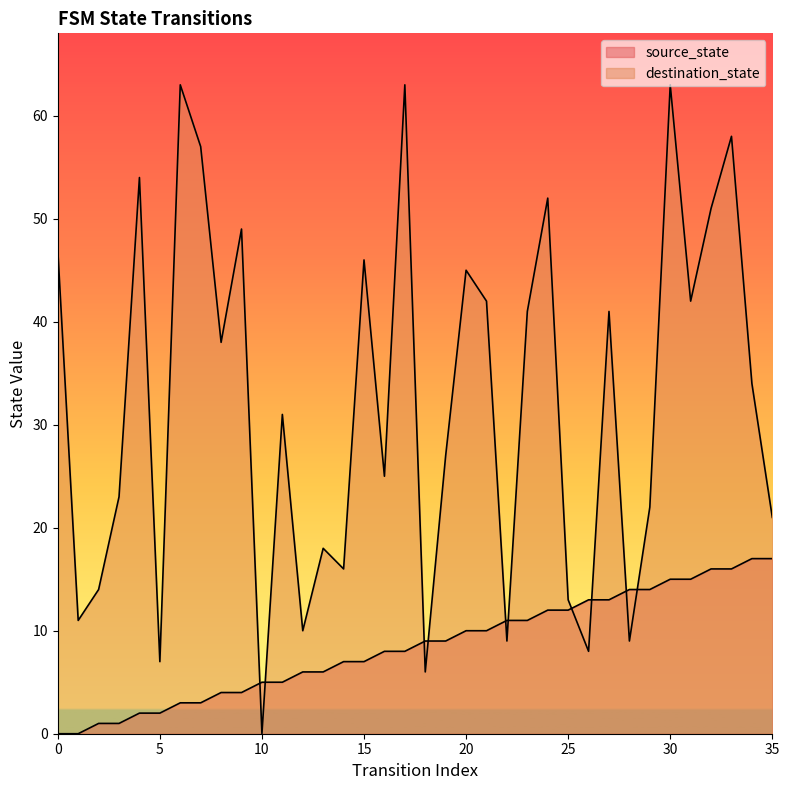

True or false: source_state has more than 0 interior local peaks.

False